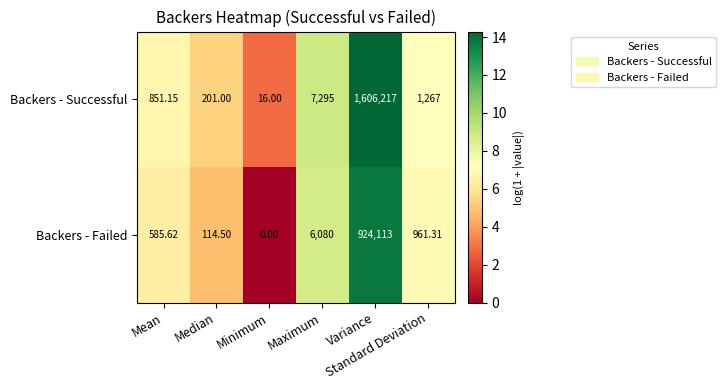

Which series has the largest total across all categories?

Backers - Successful